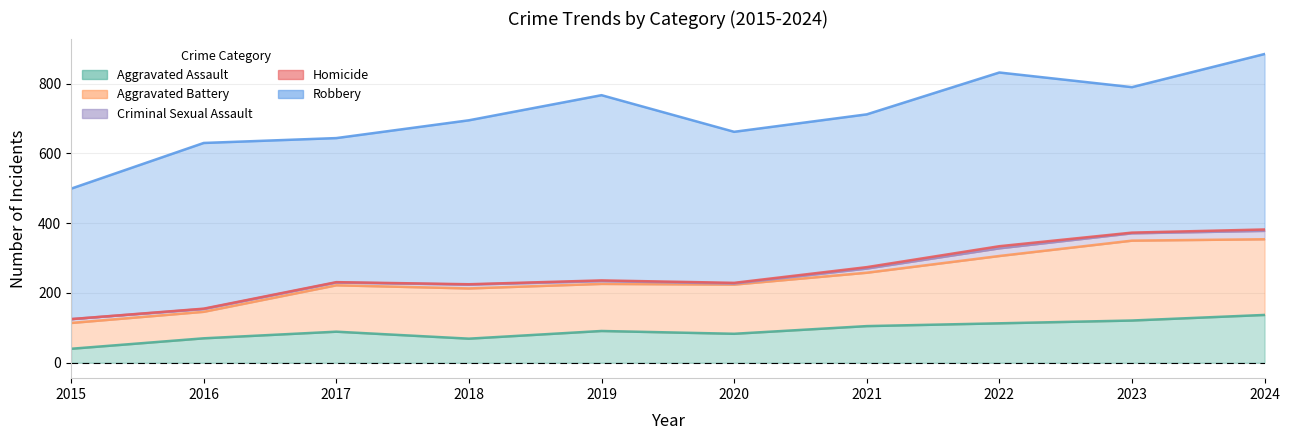

What is the greatest value displayed?

531